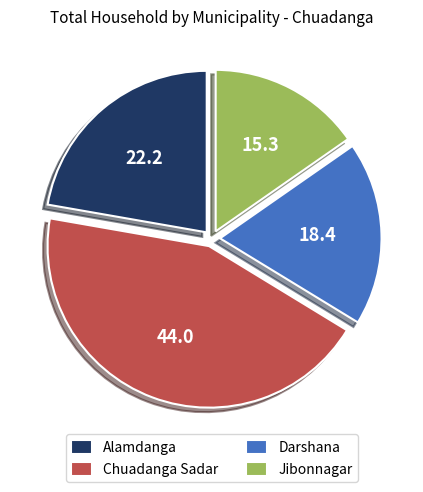

Is there a majority slice in this chart?

No